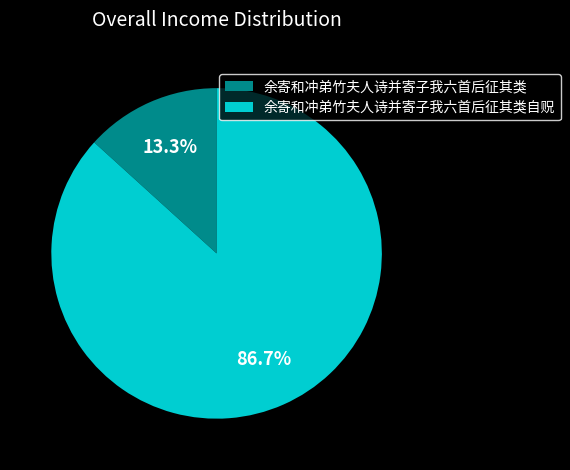

Approximately how many times larger is the value at 余寄和冲弟竹夫人诗并寄子我六首后征其类自贶 compared to 余寄和冲弟竹夫人诗并寄子我六首后征其类?

6.5